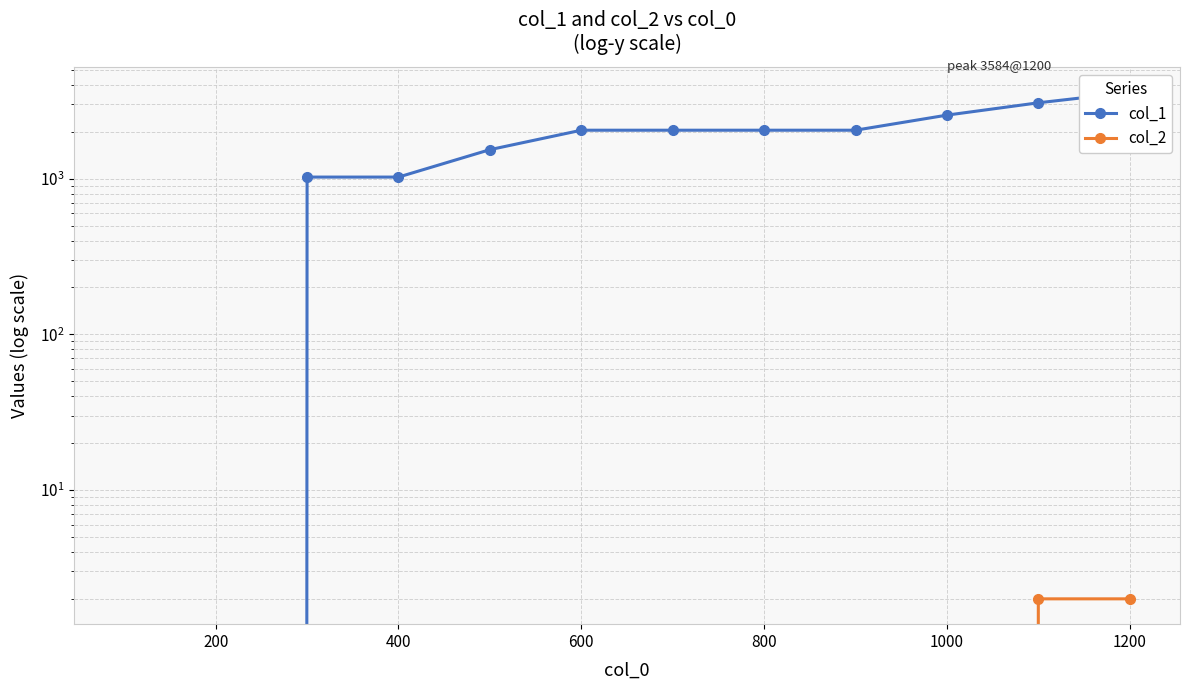

True or false: col_1 and col_2 intersect in this chart.

False